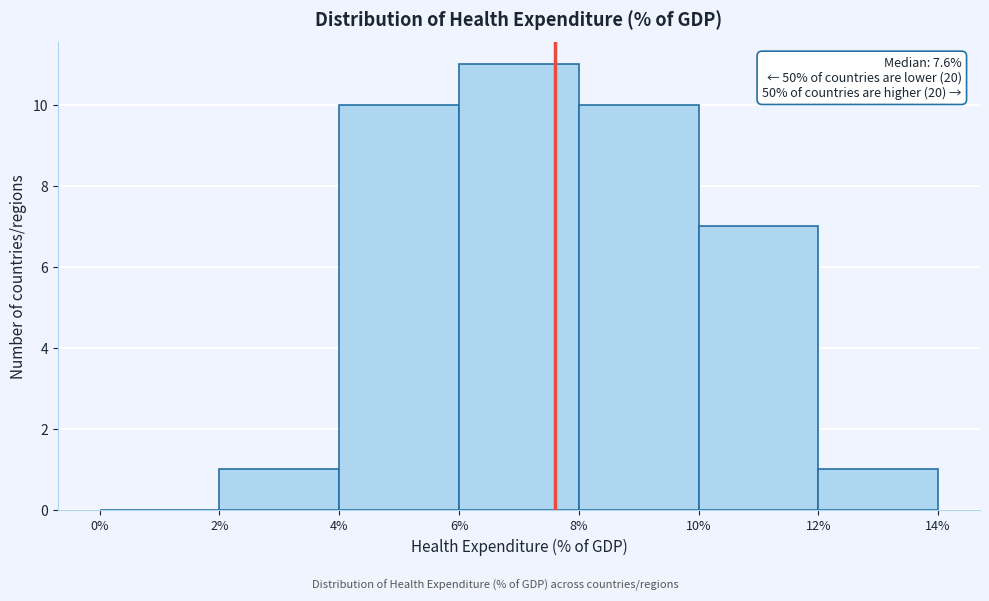

Which range on the x-axis has the tallest bar?

6% to 8%